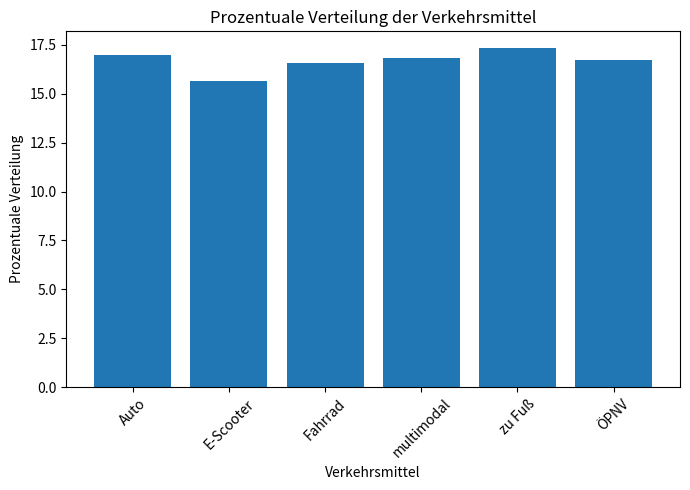

Reading left to right, list all the values displayed in this chart.

Auto=17.0	E-Scooter=15.6	Fahrrad=16.6	multimodal=16.8	zu Fuß=17.3	ÖPNV=16.7